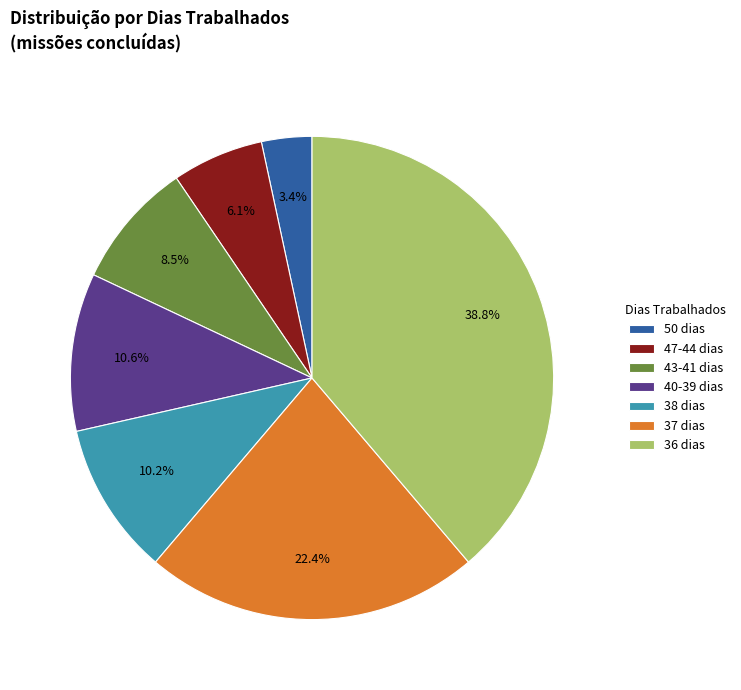

Which slice is the largest?

36 dias